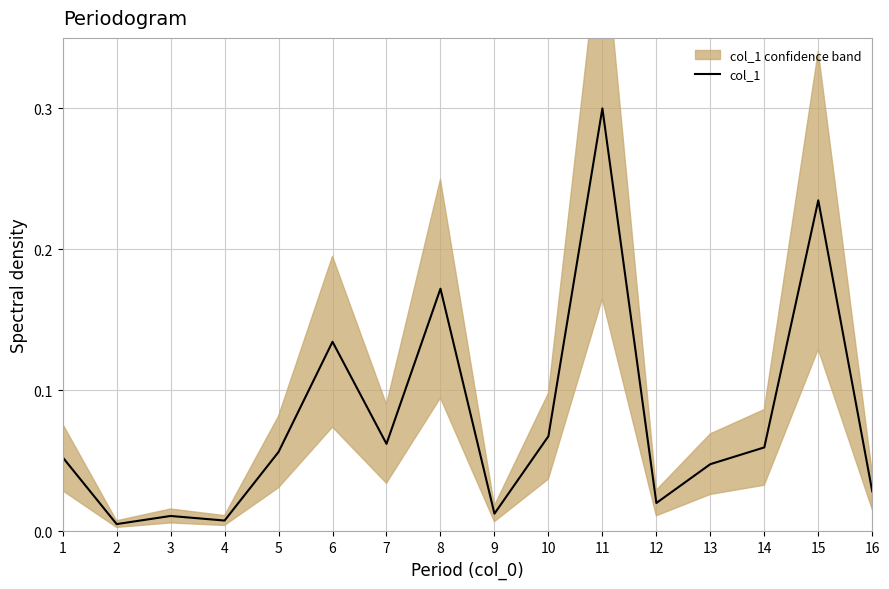

Which category has the lowest value across all series?

2